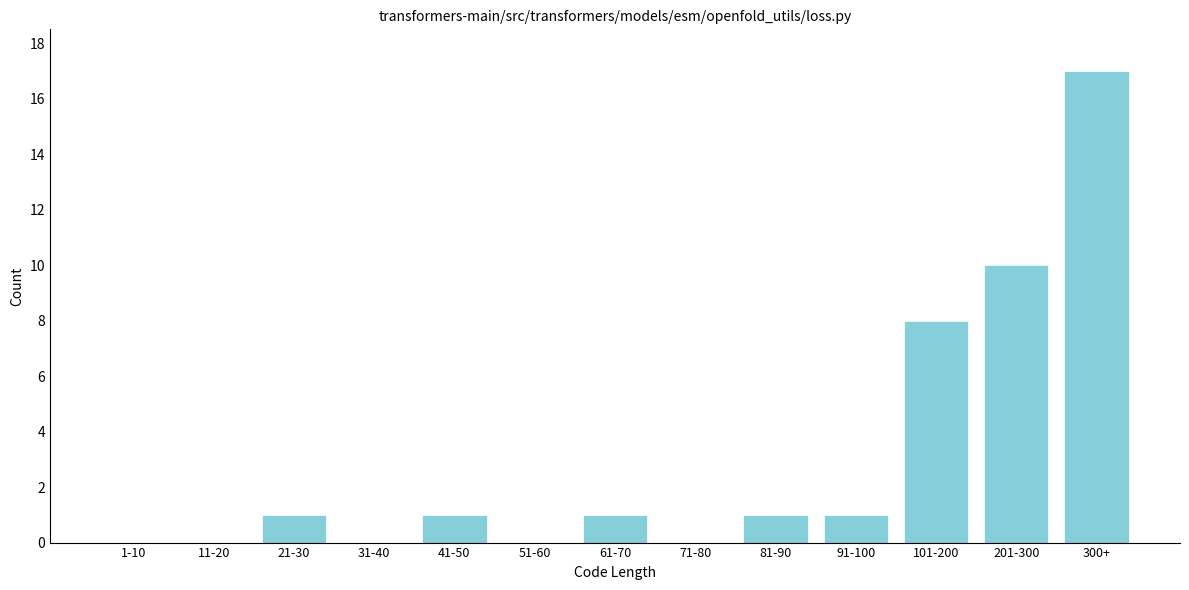

Reading left to right, list all the values displayed in this chart.

1-10=0	11-20=0	21-30=1	31-40=0	41-50=1	51-60=0	61-70=1	71-80=0	81-90=1	91-100=1	101-200=8	201-300=10	300+=17